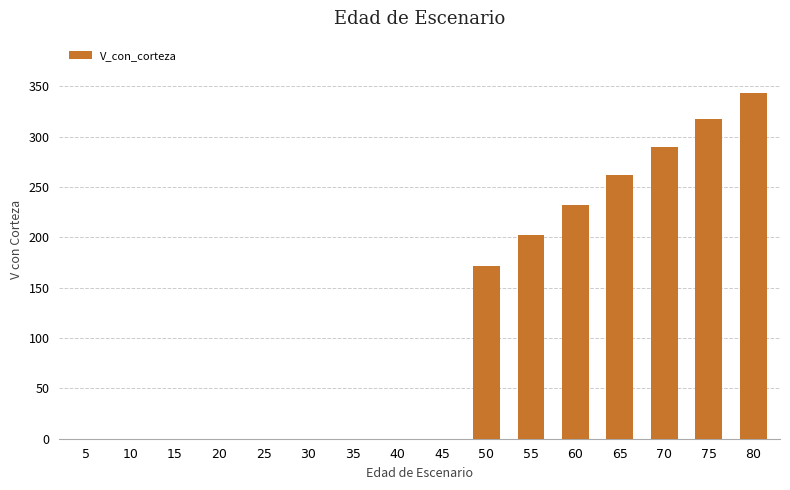

Reading left to right, extract all data points from this chart.

5=0.0	10=0.0	15=0.0	20=0.0	25=0.0	30=0.0	35=0.0	40=0.0	45=0.0	50=171.2	55=202.0	60=232.2	65=261.6	70=290.1	75=317.4	80=343.6